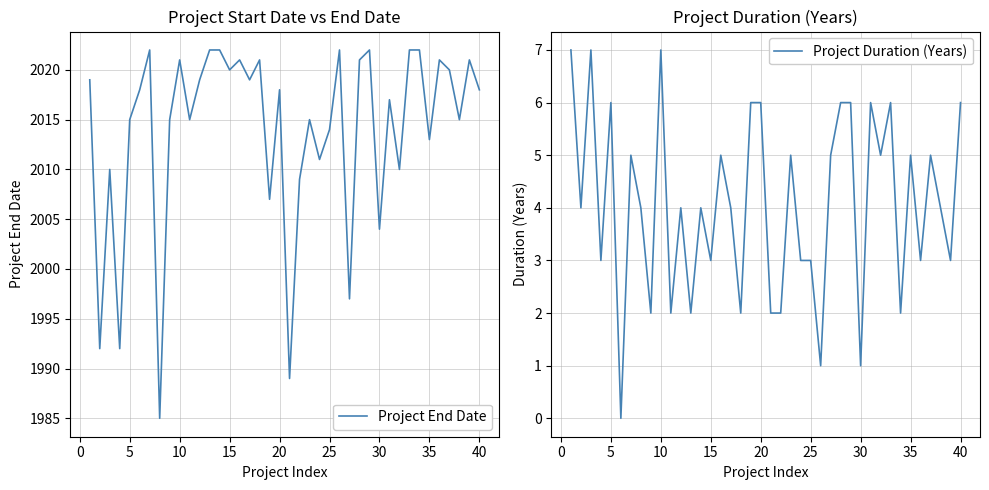

How many lines are shown in the chart?

2